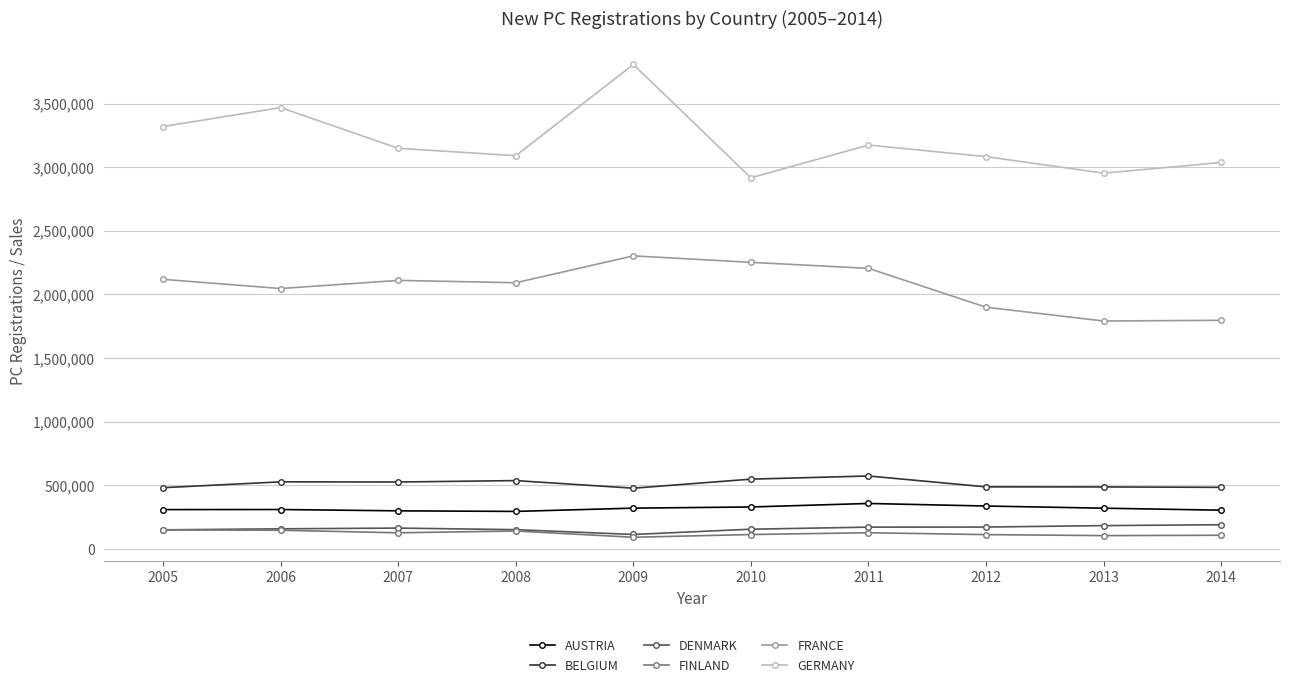

What is the lowest value of the BELGIUM series?

476194